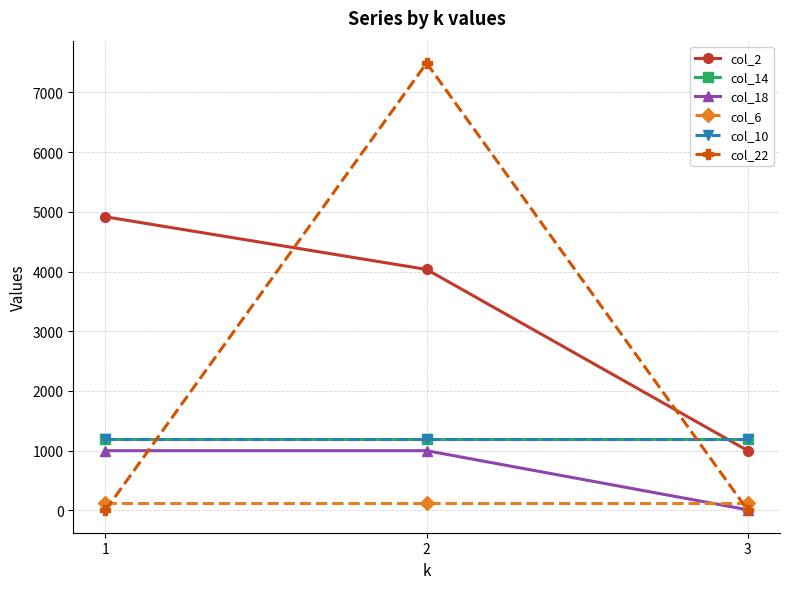

Is this an area chart (filled region under the line)?

No